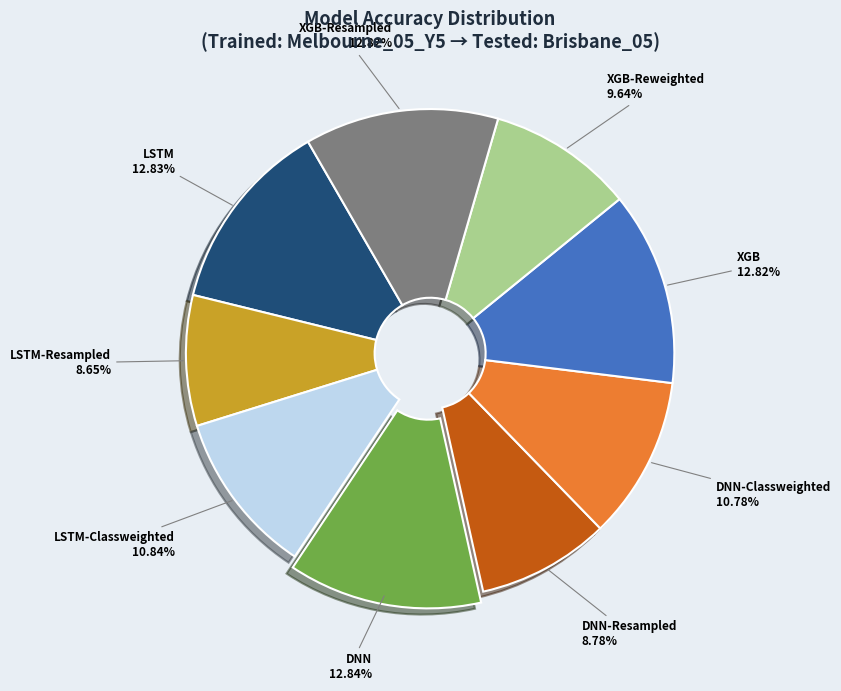

Is there a majority slice in this chart?

No